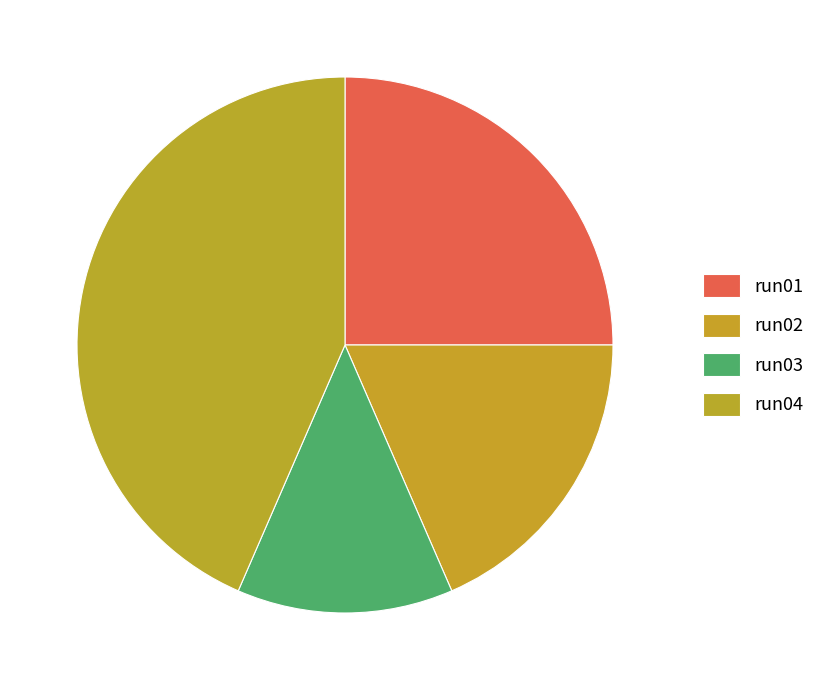

What is the smallest slice in the pie chart?

run03